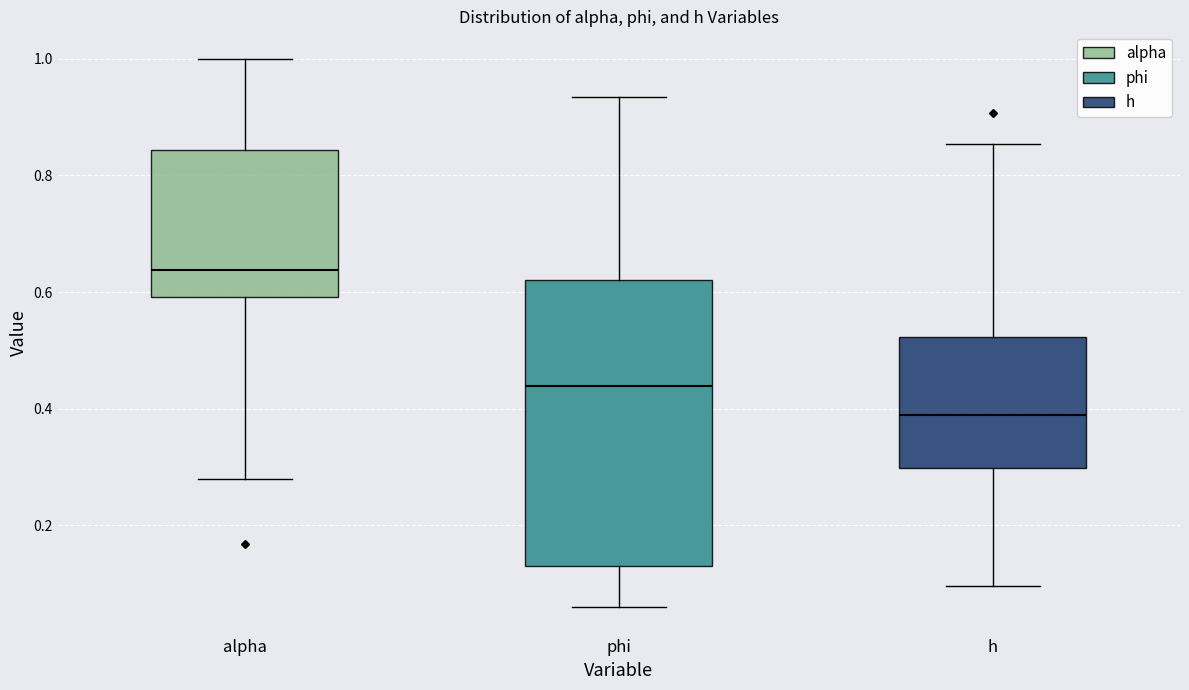

Reading left to right, transcribe this box plot: for each box, give where its median line is, the range the box spans, and where its two whiskers end, as read against the y-axis. The values are not printed on the chart, so give them approximately, as read against the axis.

alpha: median 0.64, box 0.60 to 0.84, whiskers 0.28 to 1.00
phi: median 0.44, box 0.14 to 0.62, whiskers 0.06 to 0.94
h: median 0.38, box 0.30 to 0.52, whiskers 0.10 to 0.86